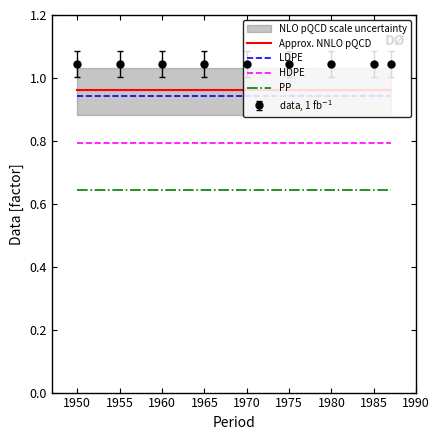

The Approx. NNLO pQCD series shows 1.4 at 1965. True or false?

False